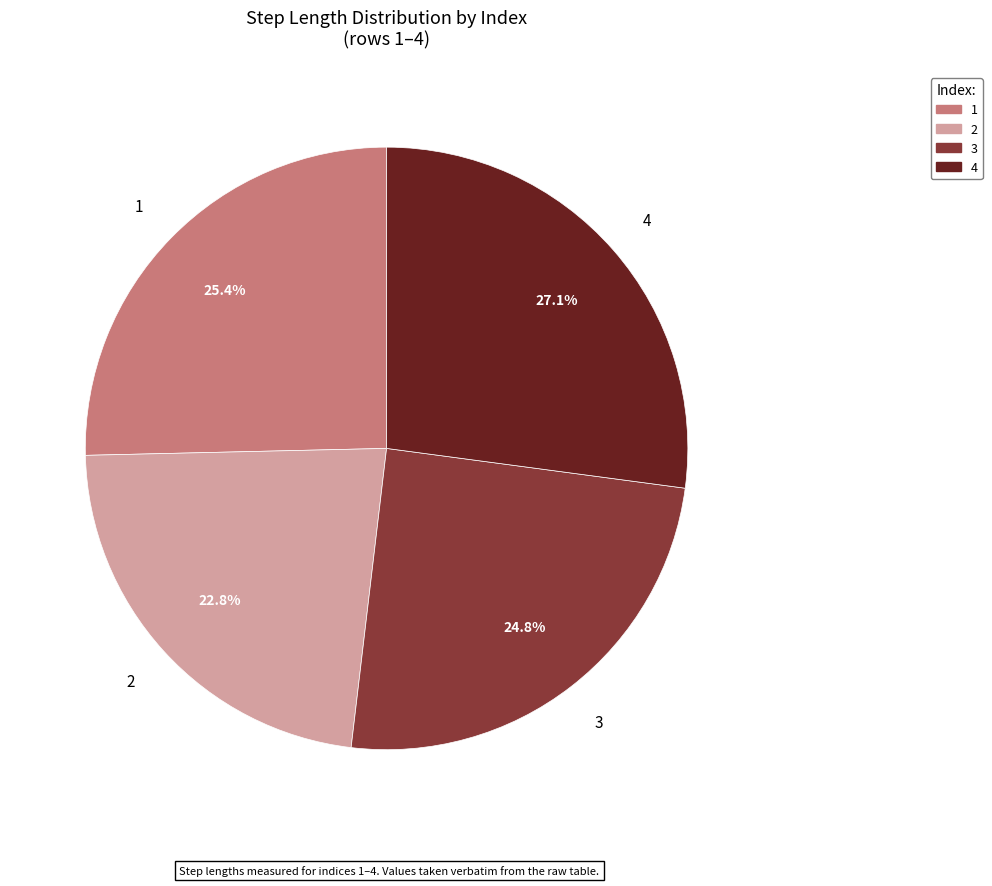

Which slice is the smallest?

2